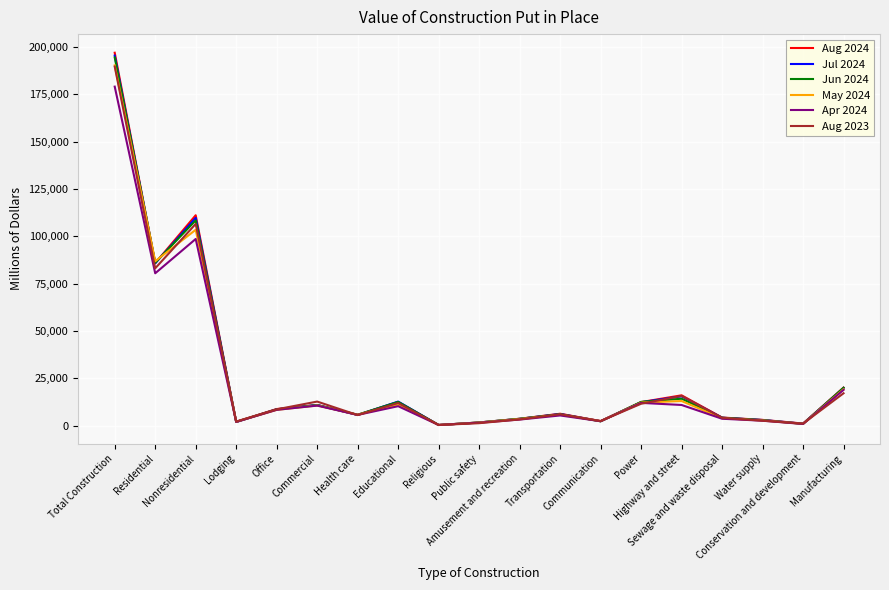

What is the greatest value displayed?

196973